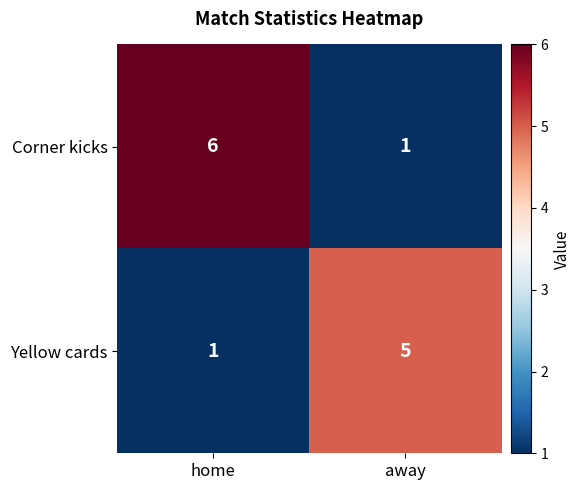

Is it true that Corner kicks equals 2 at home?

False